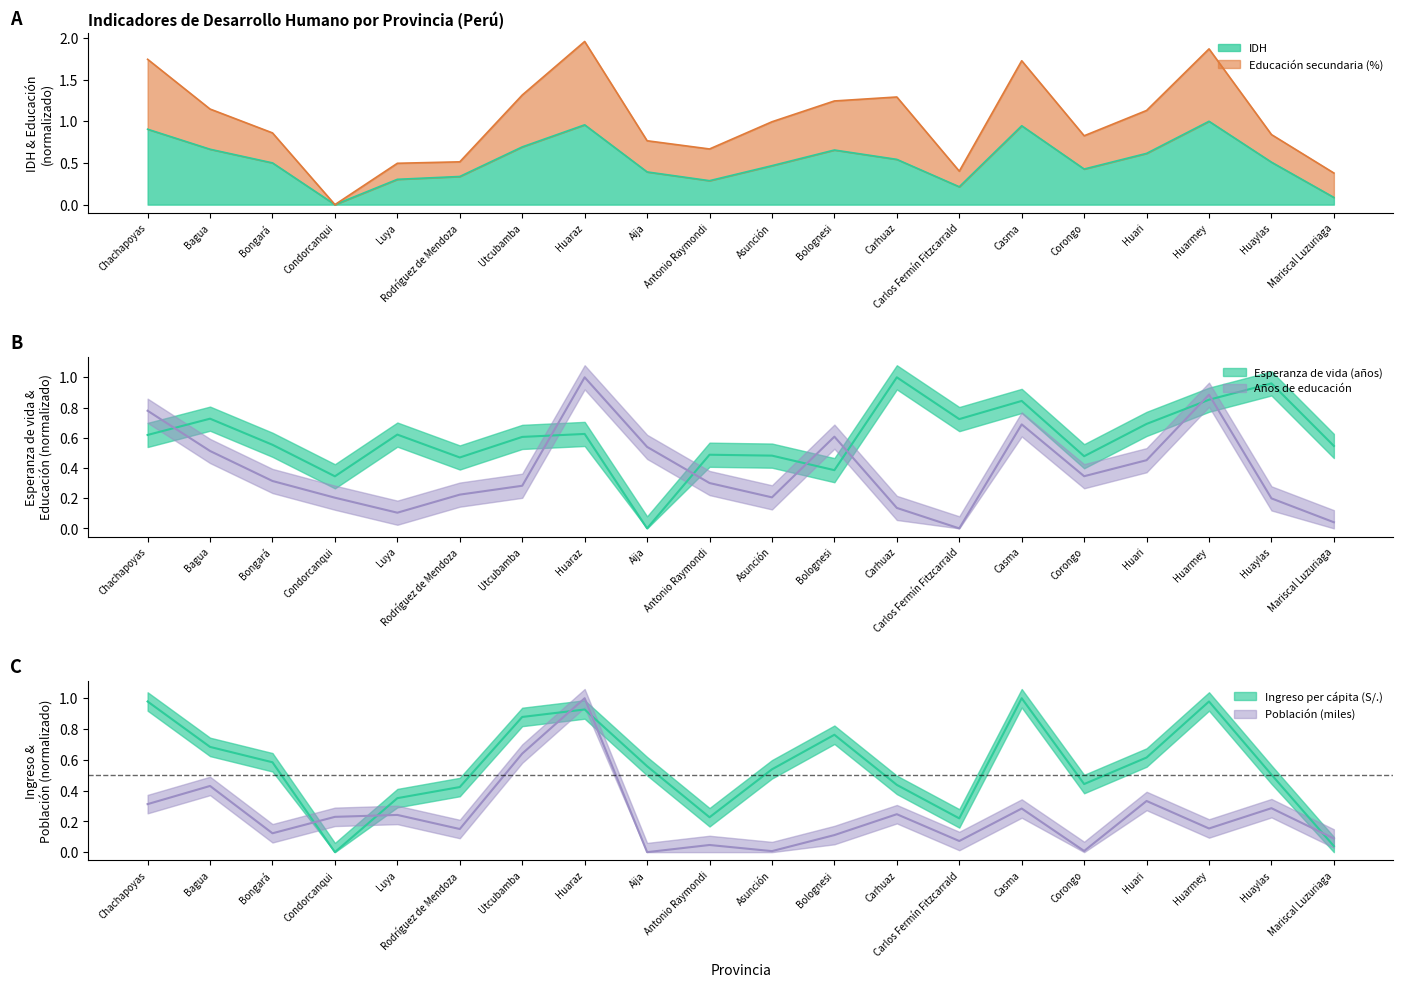

Is the value of Ingreso per cápita (S/.) at Antonio Raymondi greater than the value of Años de educación at Casma?

No